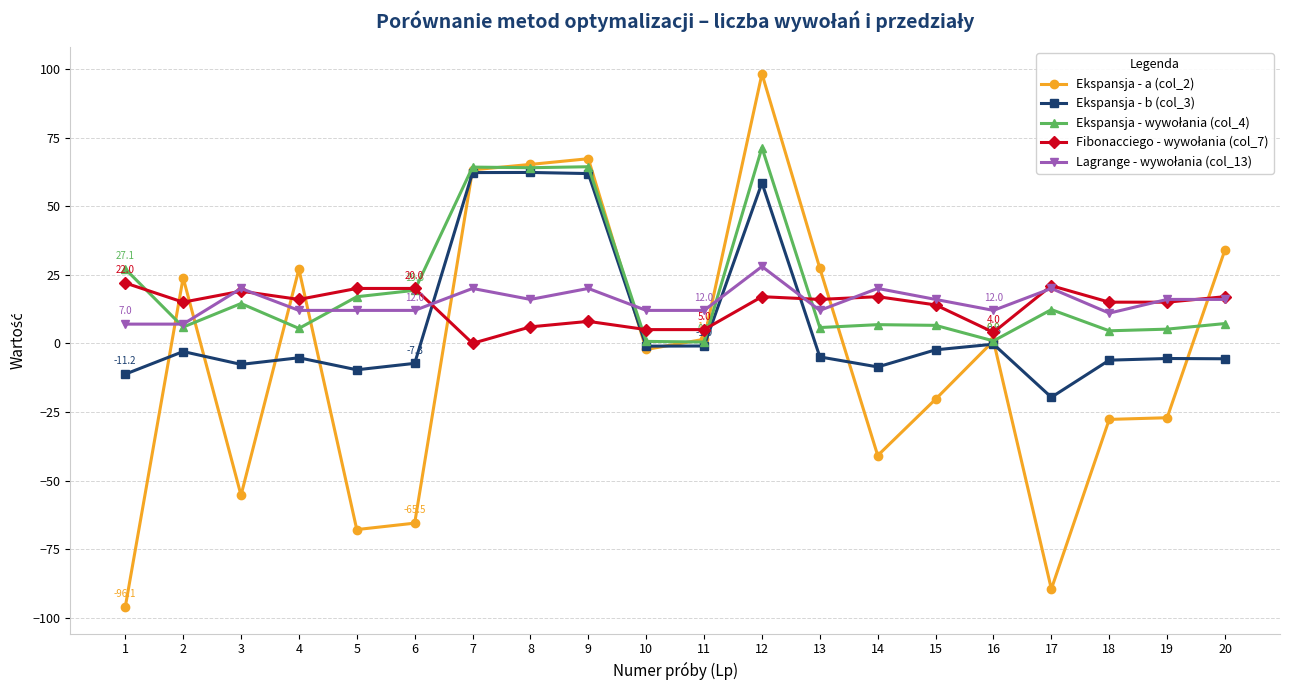

What is the difference between the Ekspansja - a (col_2) values at 5 and 19?

40.8